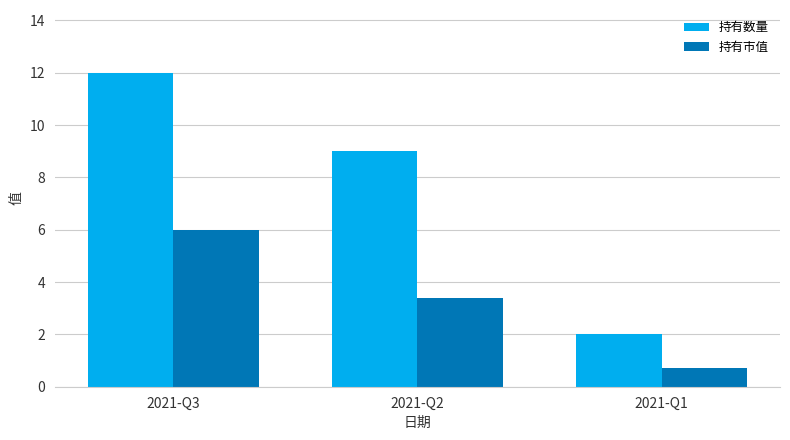

How many groups of bars are there?

3